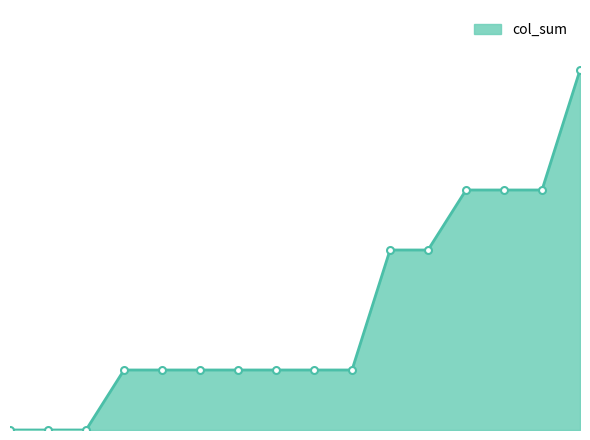

At which label does the data first exceed 1?

10